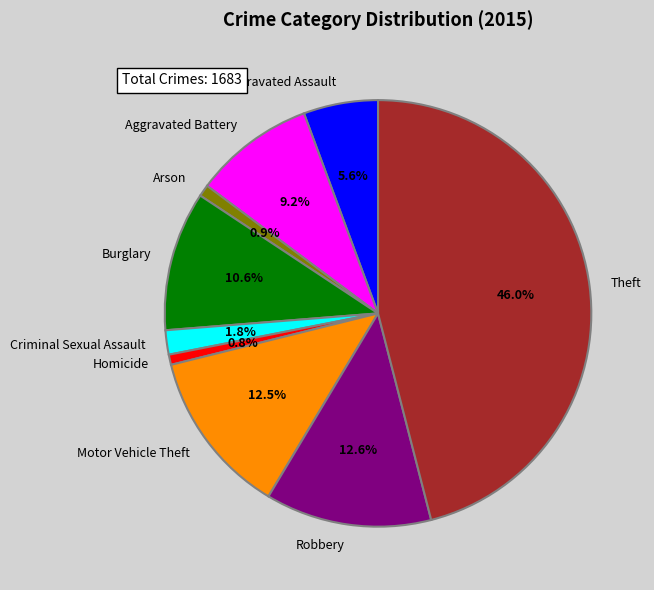

Is it true that Burglary is 1% of the pie?

False